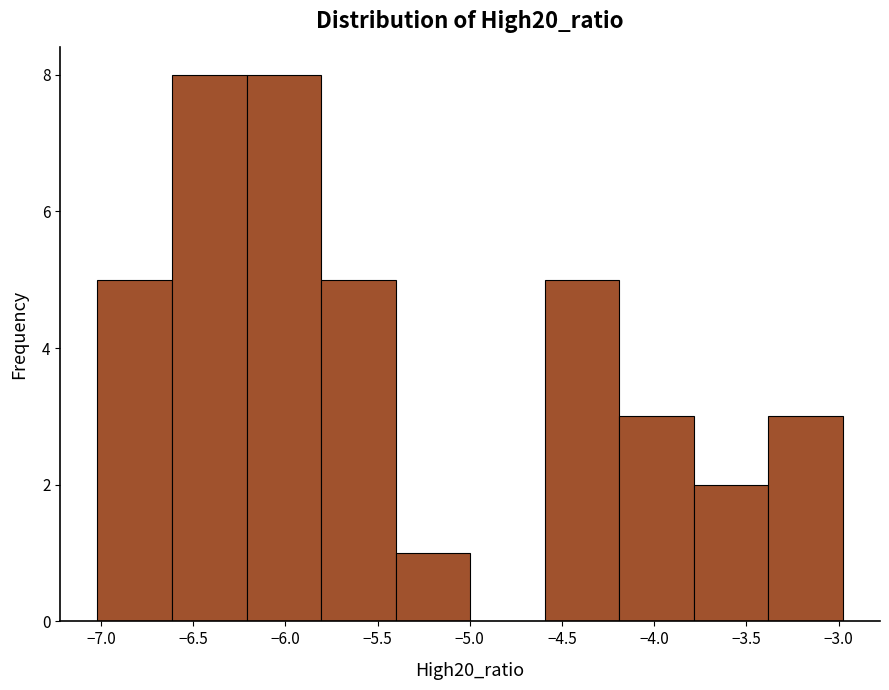

Reading left to right, list every bar in this chart as the range it spans on the x-axis followed by its height. Neither the bar edges nor the heights are printed on the chart, so give them approximately, as read against the axes.

-7.0 to -6.6: 5
-6.6 to -6.2: 8
-6.2 to -5.8: 8
-5.8 to -5.4: 5
-5.4 to -5.0: 1
-5.0 to -4.6: 0
-4.6 to -4.2: 5
-4.2 to -3.8: 3
-3.8 to -3.4: 2
-3.4 to -3.0: 3